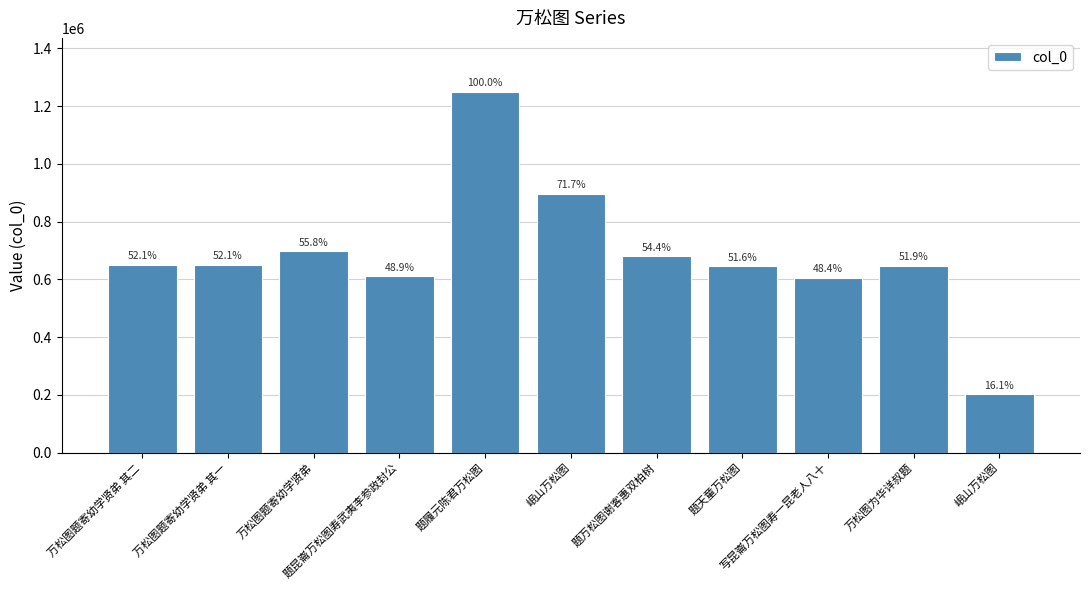

What is the greatest value displayed?

1248886